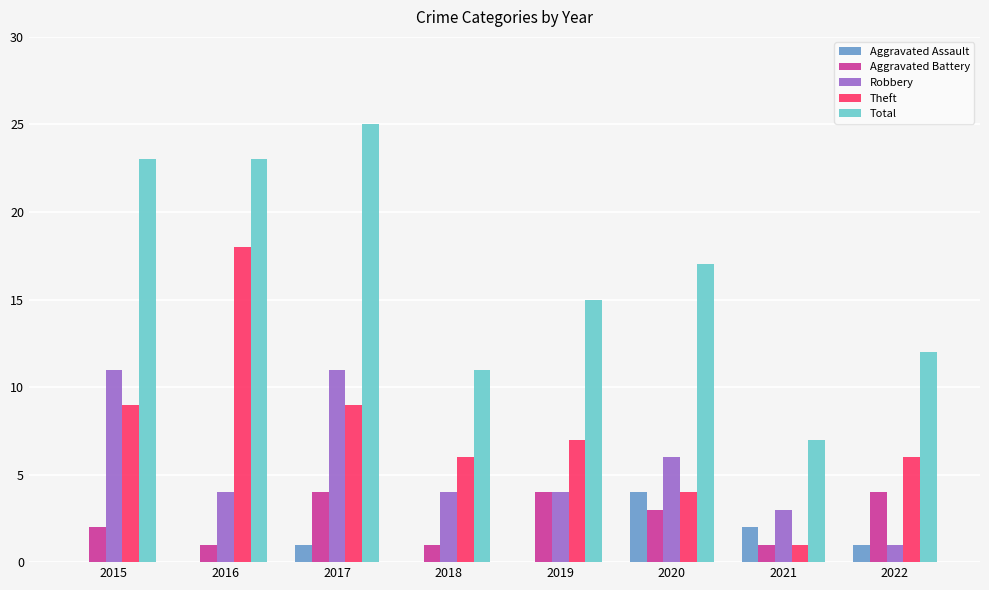

At which label does Theft first exceed 7?

2015